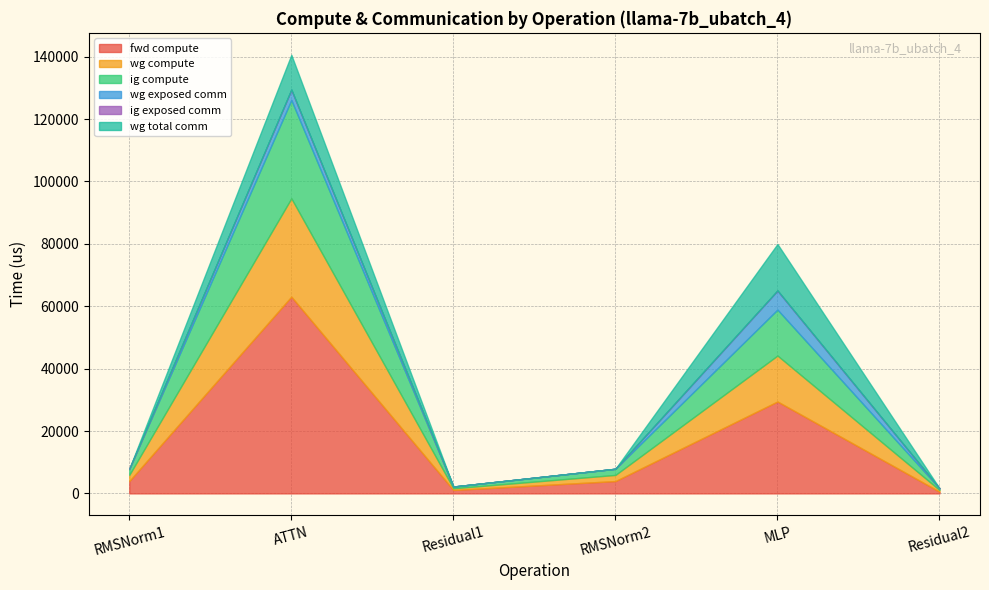

What is the sum of the fwd compute values at MLP and Residual1?

30557.9